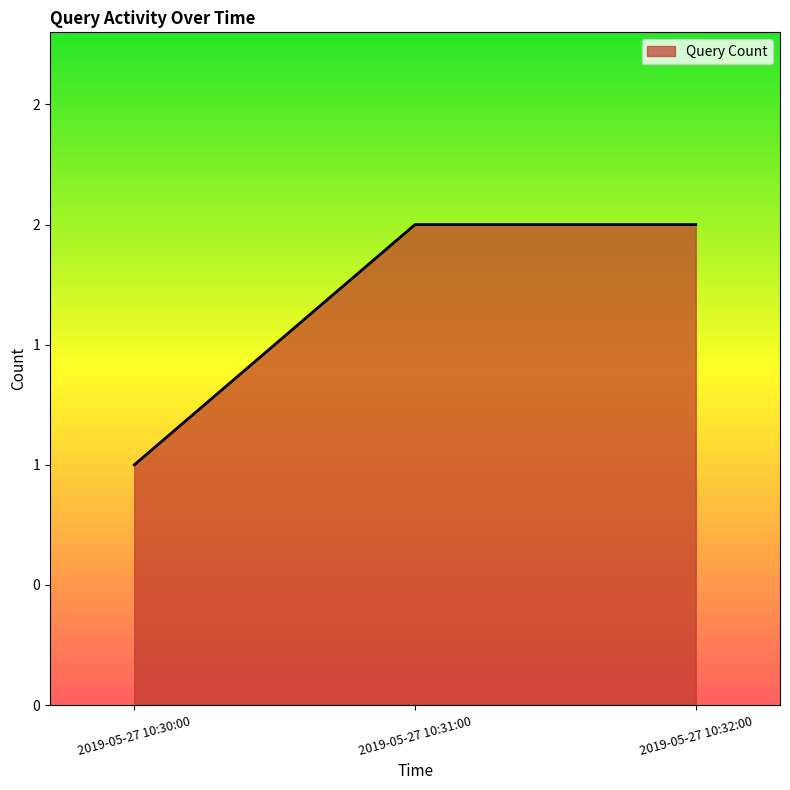

Reading right to left, extract all data points from this chart.

2	2	1